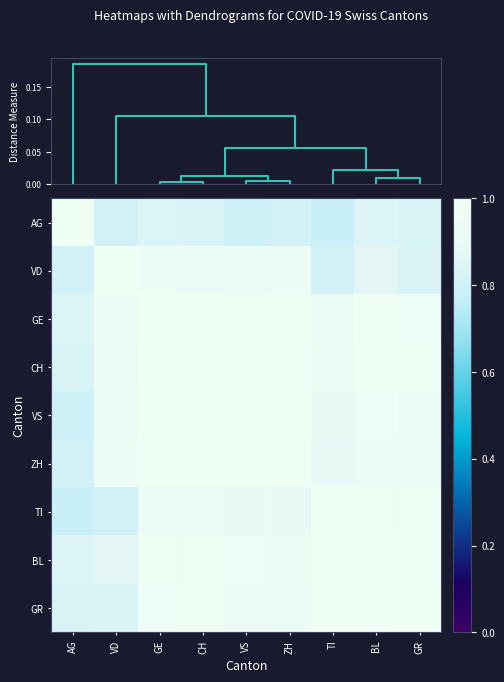

How many distinct data groups are displayed?

9